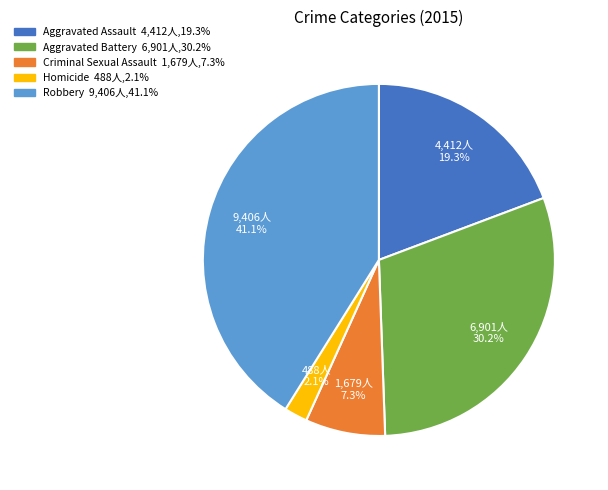

Do Homicide and Criminal Sexual Assault together represent more than half of the pie?

No